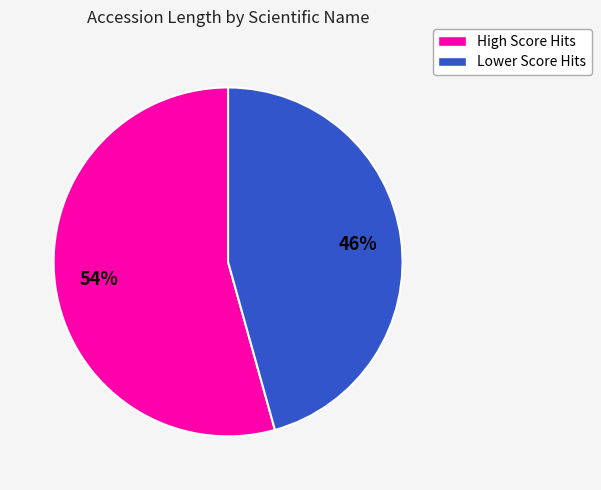

To the nearest percent, what is the average slice percentage?

50%